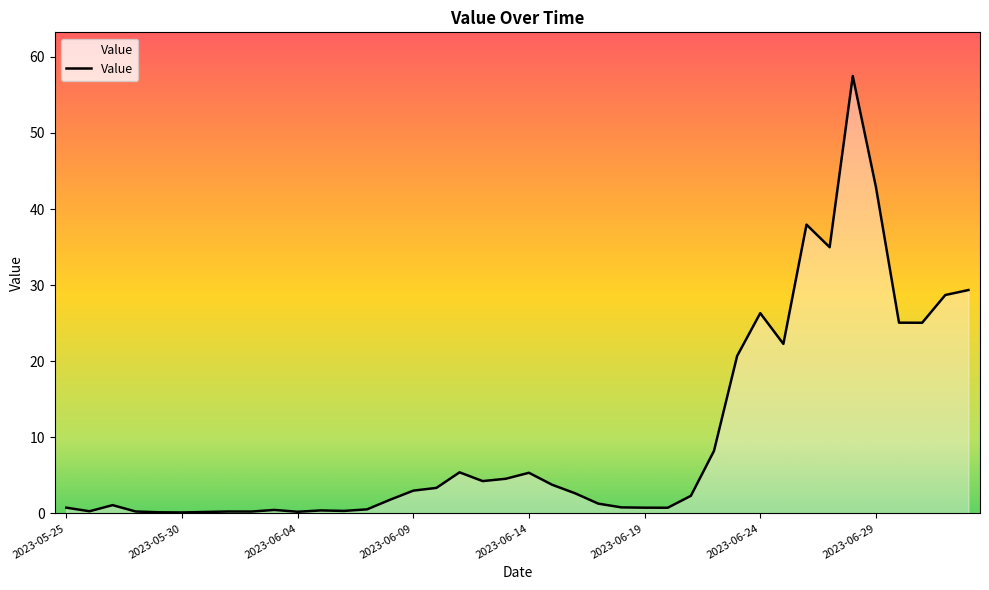

What is the maximum value shown in the chart?

57.5